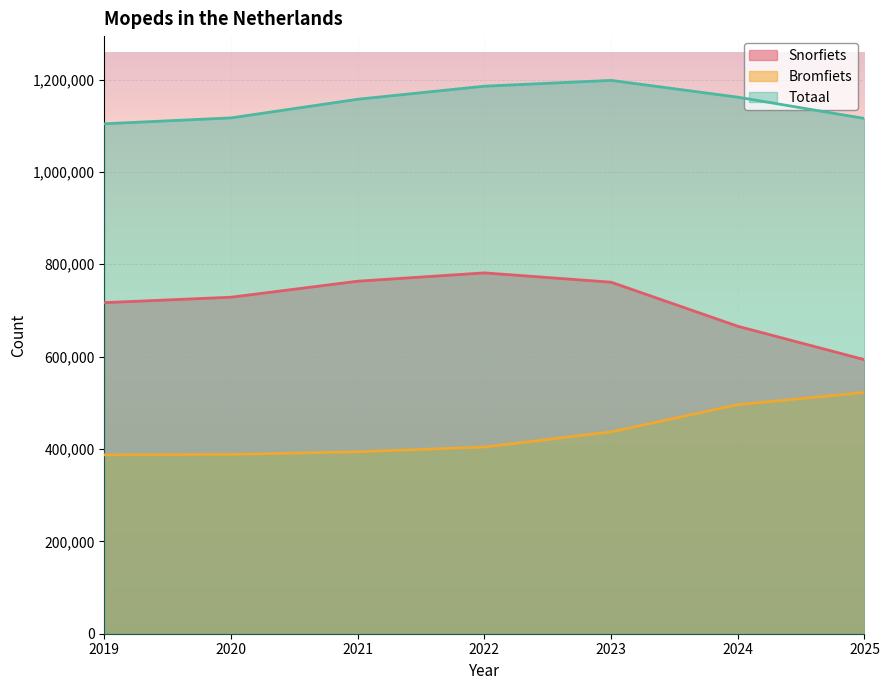

Does the chart display data point markers on the line(s)?

No